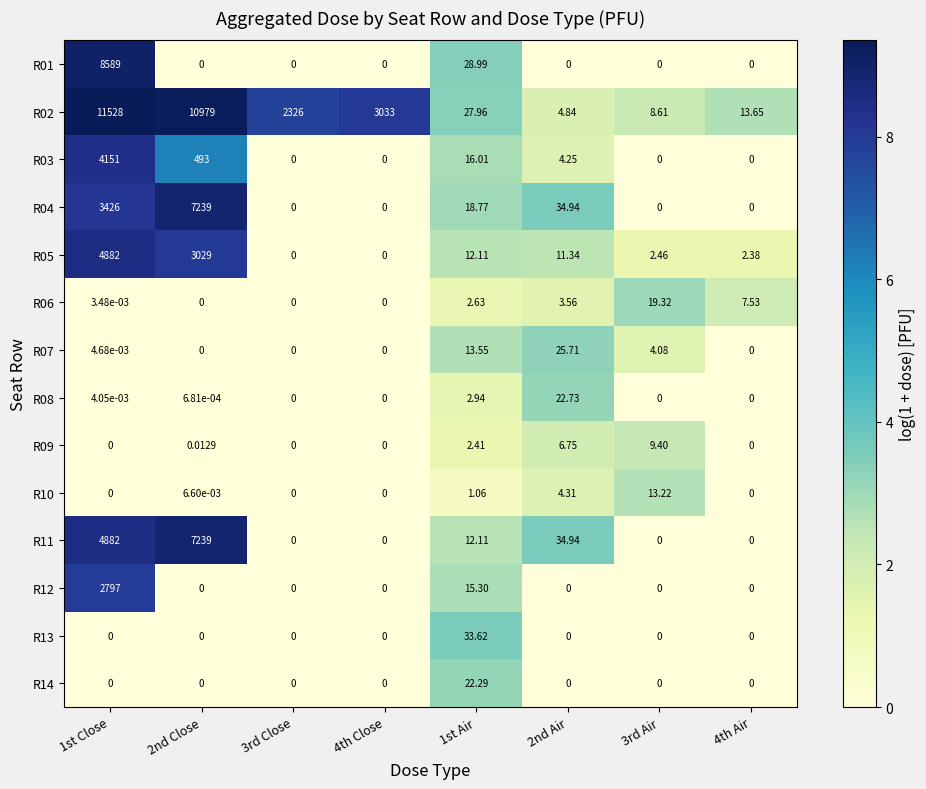

At how many categories does at least one series exceed 2?

8